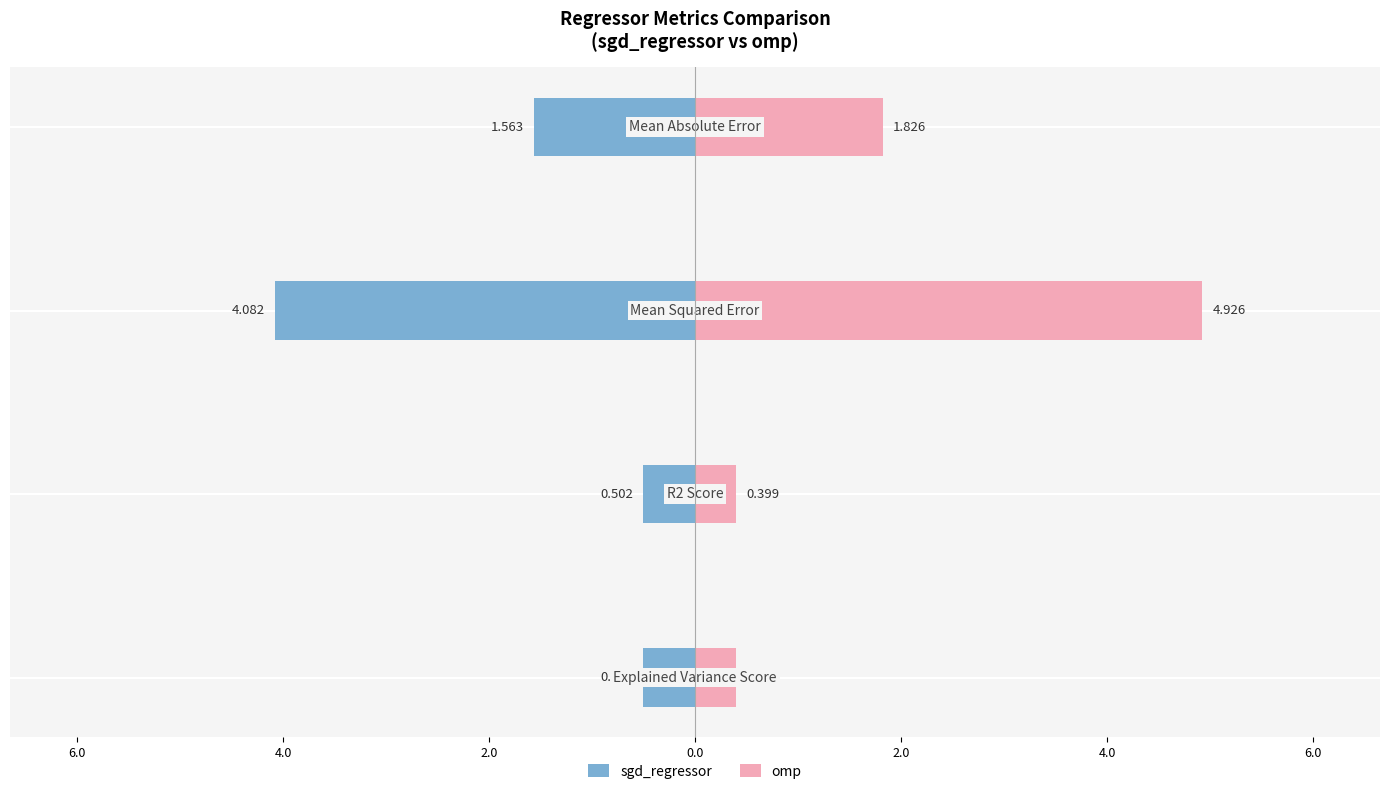

Which series has the largest total across all categories?

omp